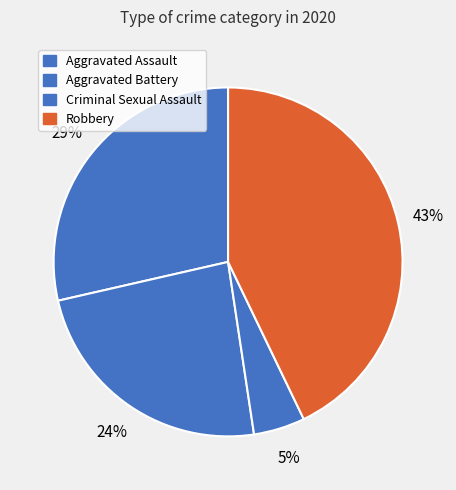

To the nearest percent, what portion does Robbery represent?

43%